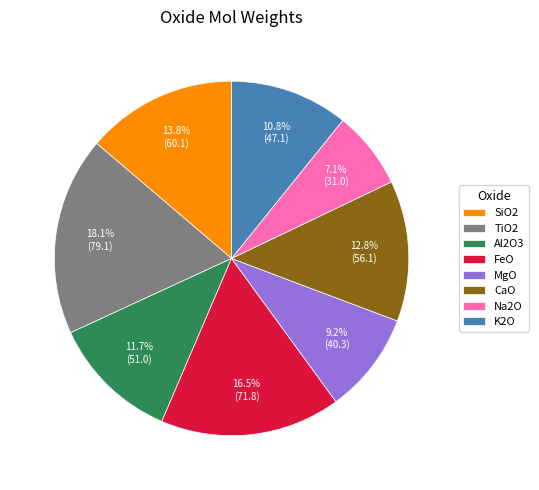

Which has a higher value, MgO or Na2O?

MgO